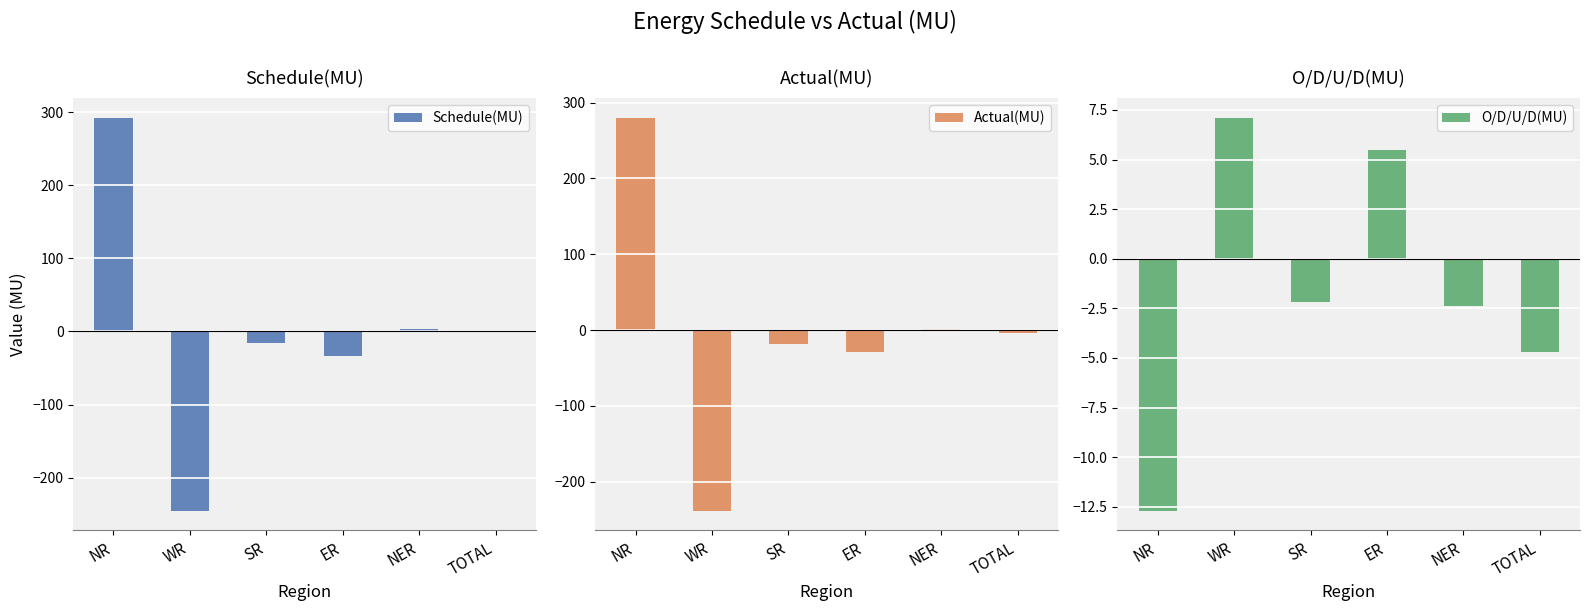

How many series are shown in this chart?

3